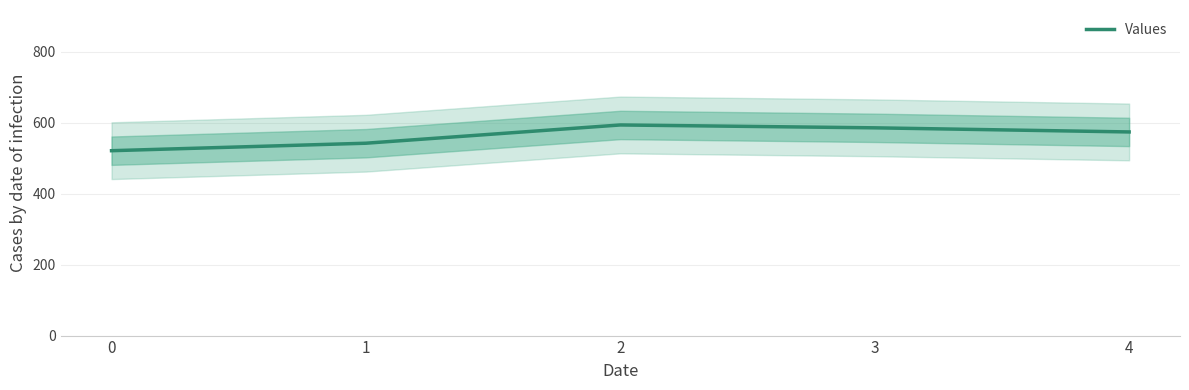

How many lines are shown in the chart?

1